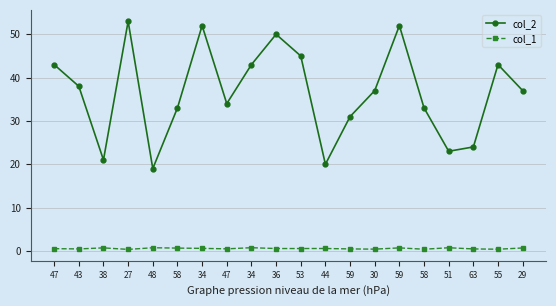

How many lines are shown in the chart?

2